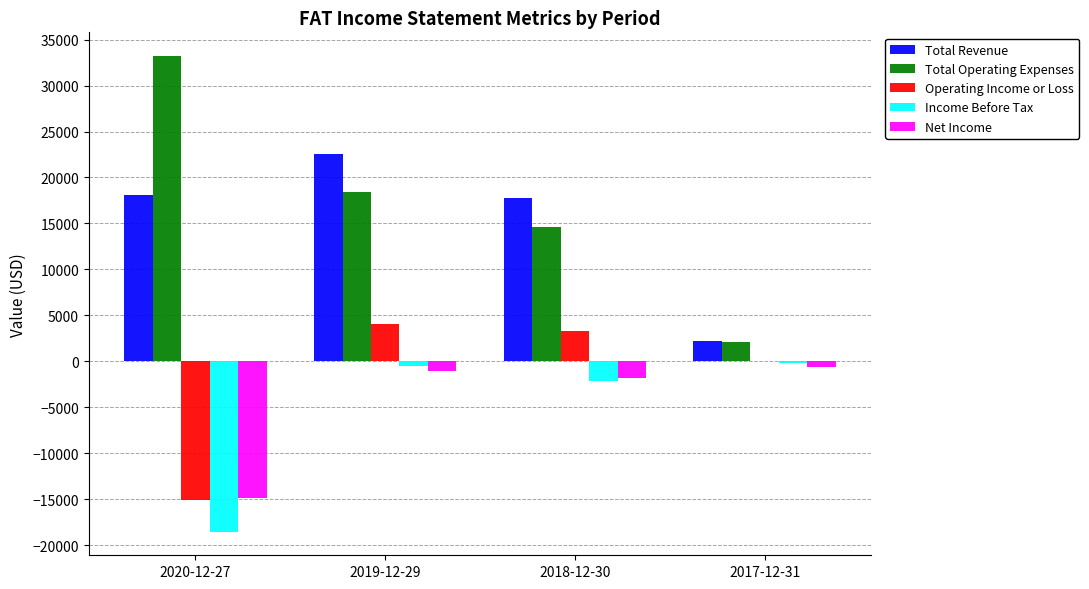

What is the sum of all Operating Income or Loss values?

-7700